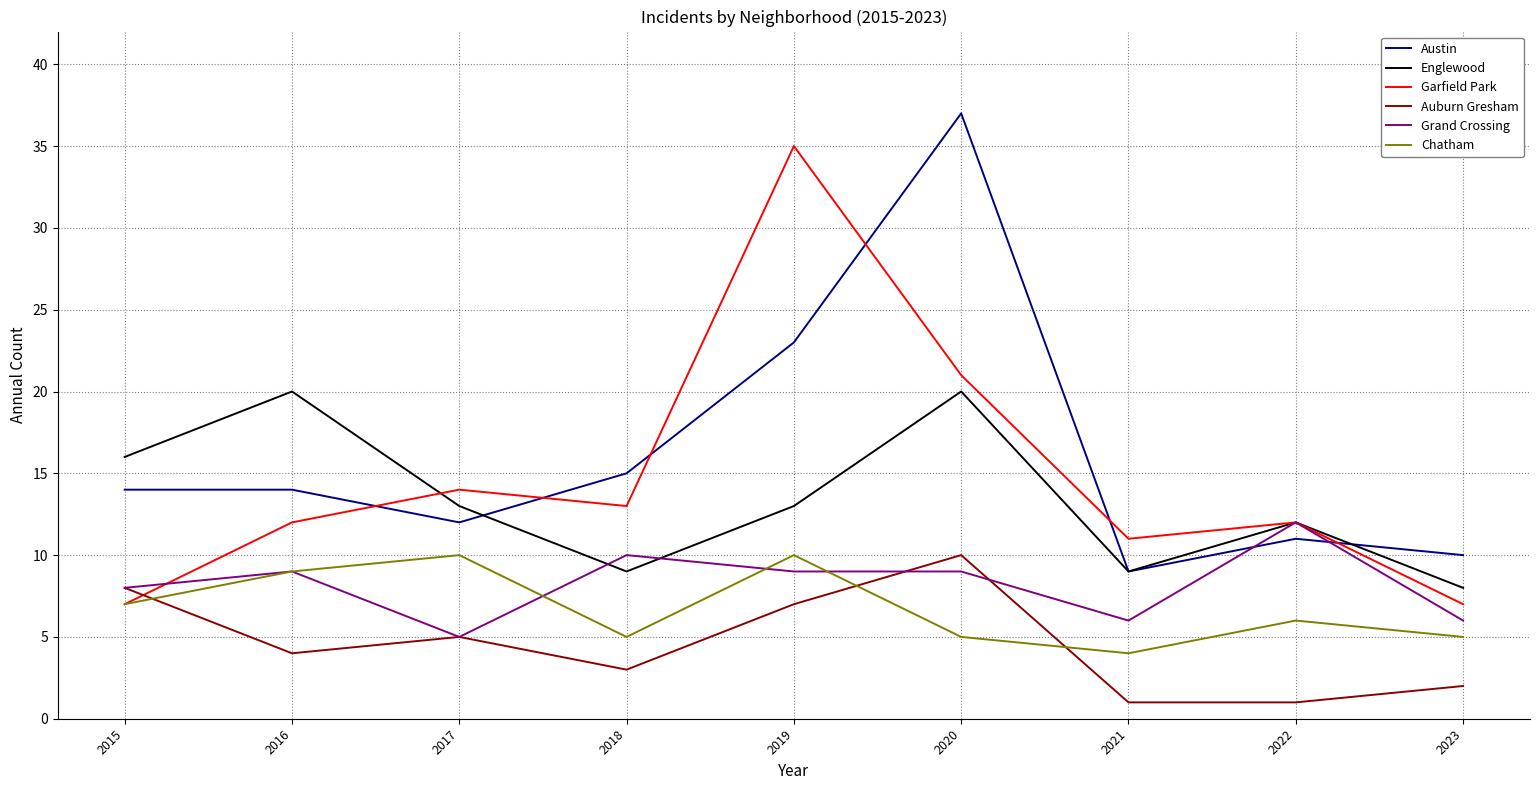

What is the difference between the maximum and minimum values in the Austin series?

28